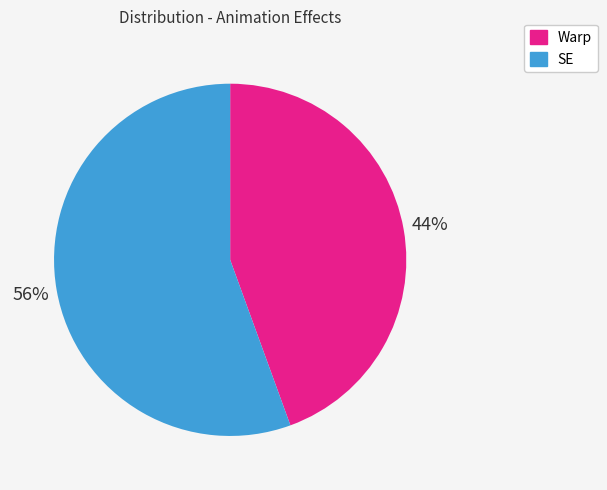

The SE slice represents 61% of the pie. True or false?

False